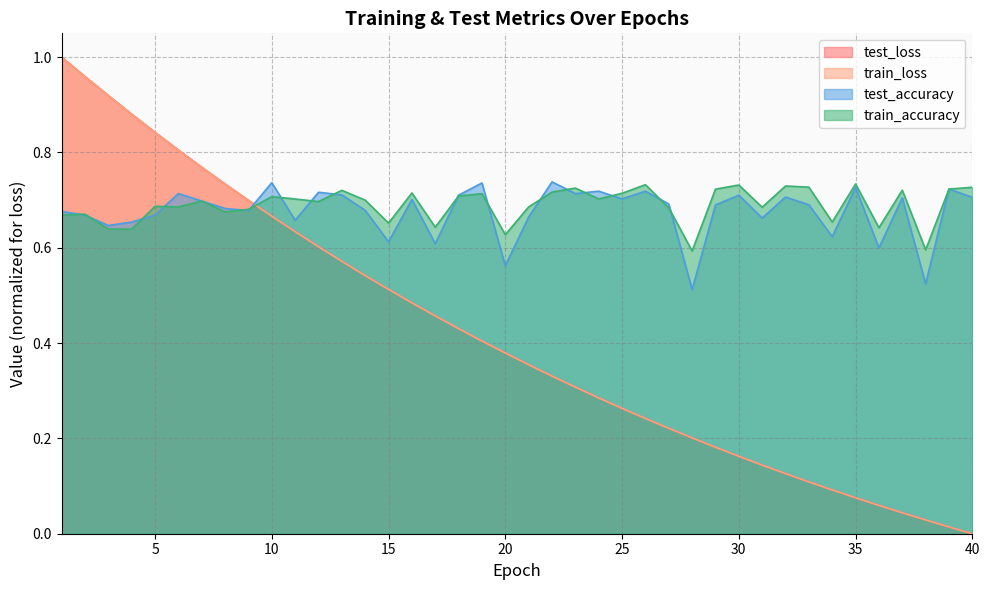

Is the value of test_loss at 22 greater than the value of train_accuracy at 4?

No